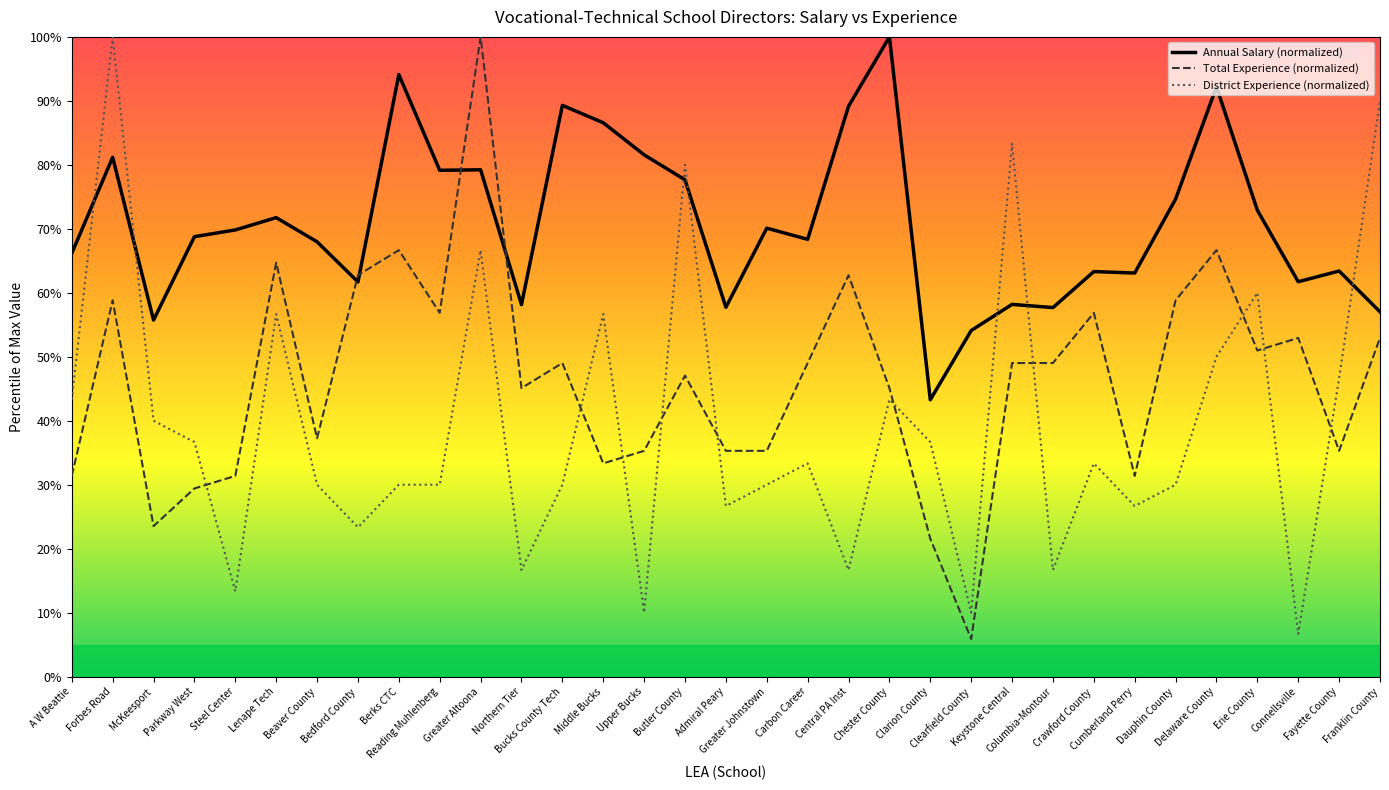

What is the lowest value of the District Experience (normalized) series?

6.7